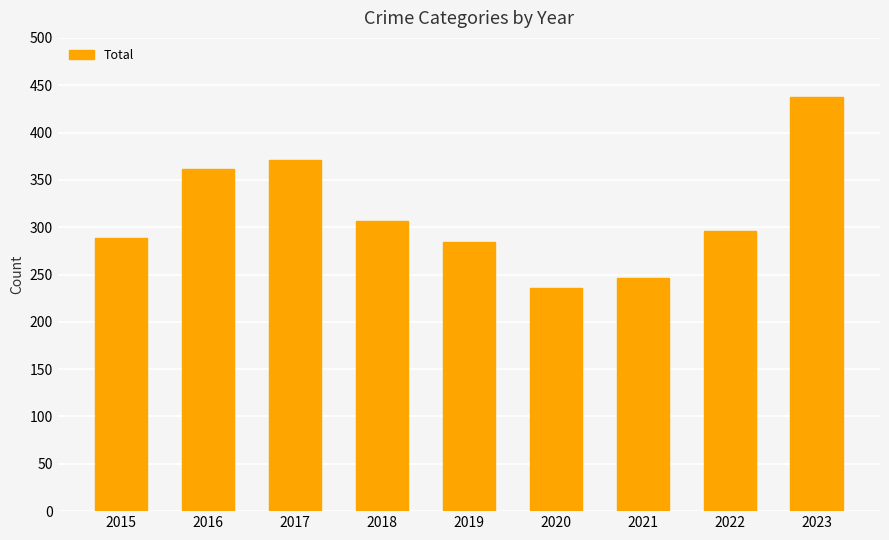

At which category does the chart reach its peak across all series?

2023